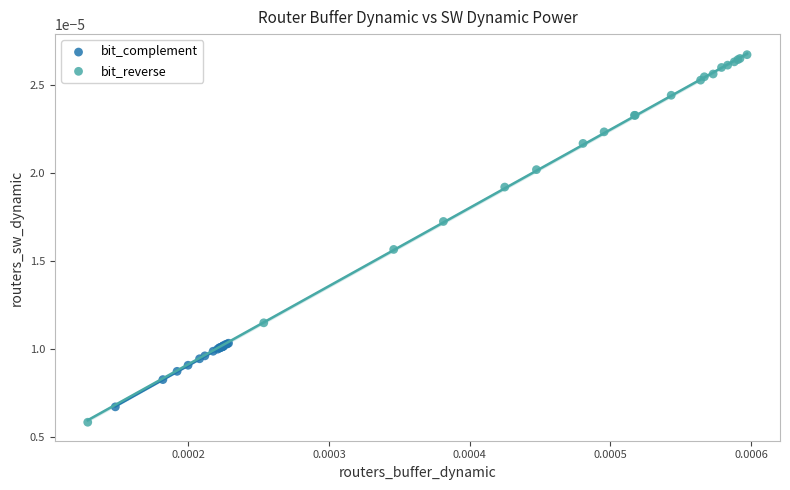

Which series reaches the minimum Y coordinate?

bit_reverse